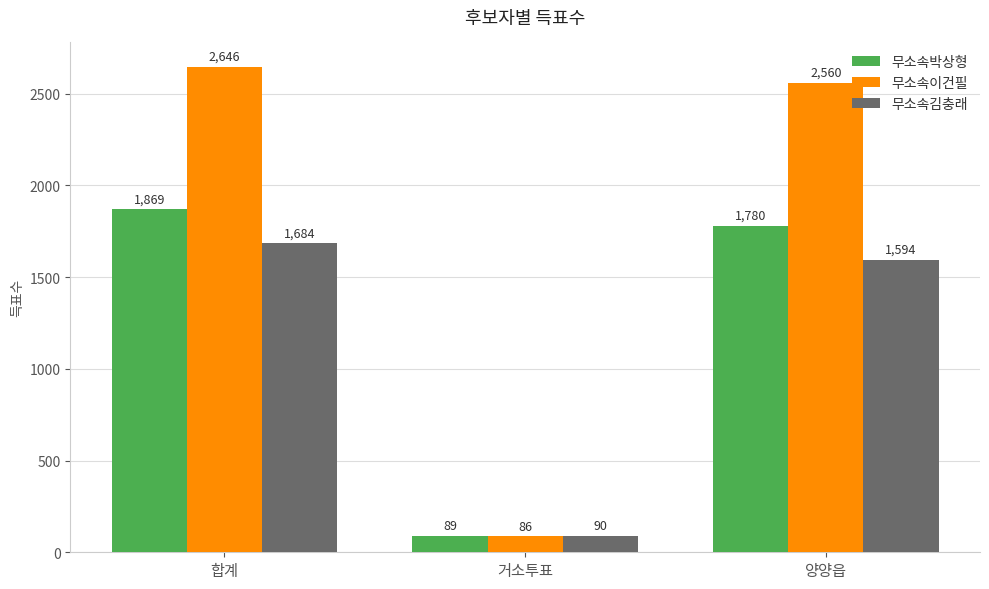

Reading left to right, extract all data points from this chart.

무소속박상형: 1869	89	1780
무소속이건필: 2646	86	2560
무소속김충래: 1684	90	1594